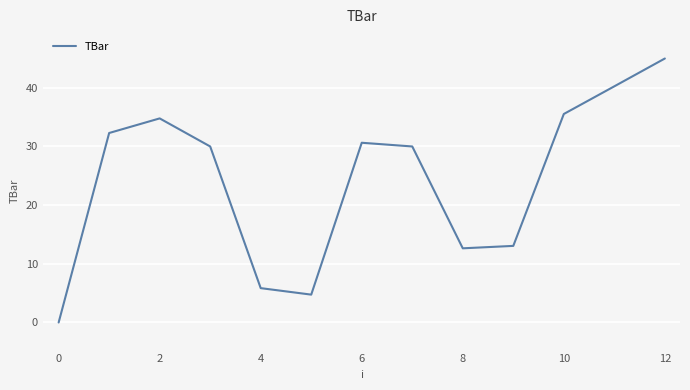

Does the chart display data point markers on the line(s)?

No